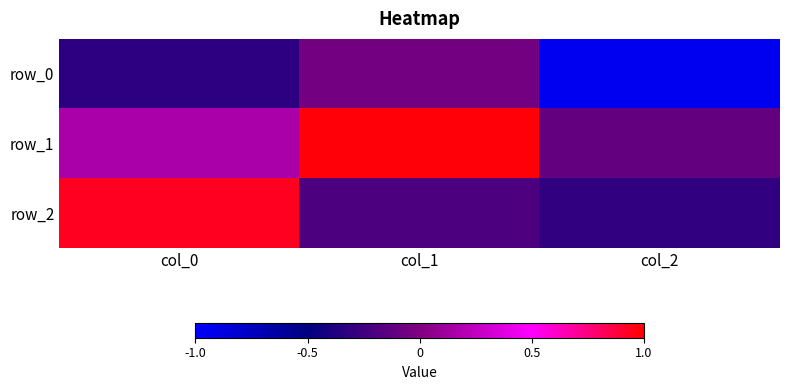

What is the sum of all row_0 values?

-1.3